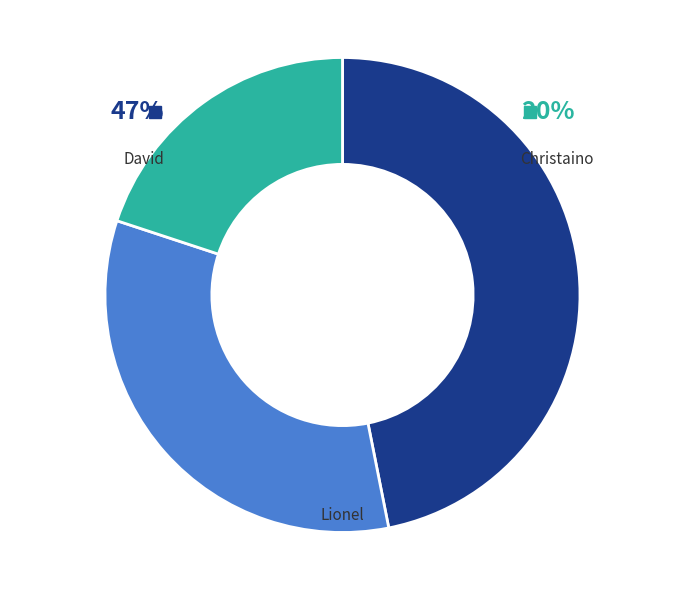

Rank the categories by value from lowest to highest.

Christaino, Lionel, David